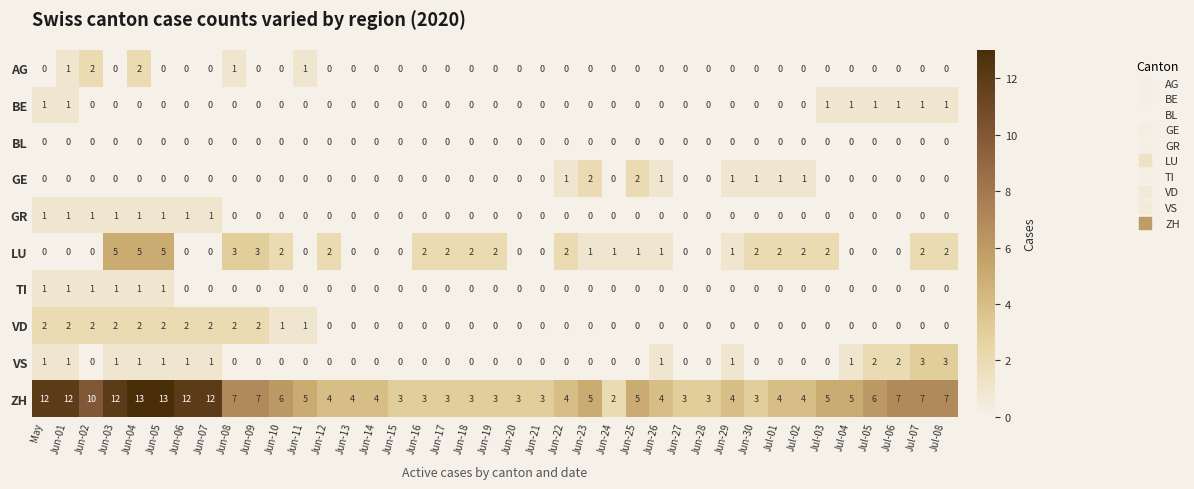

The BE series shows 0 at Jun-20. True or false?

True